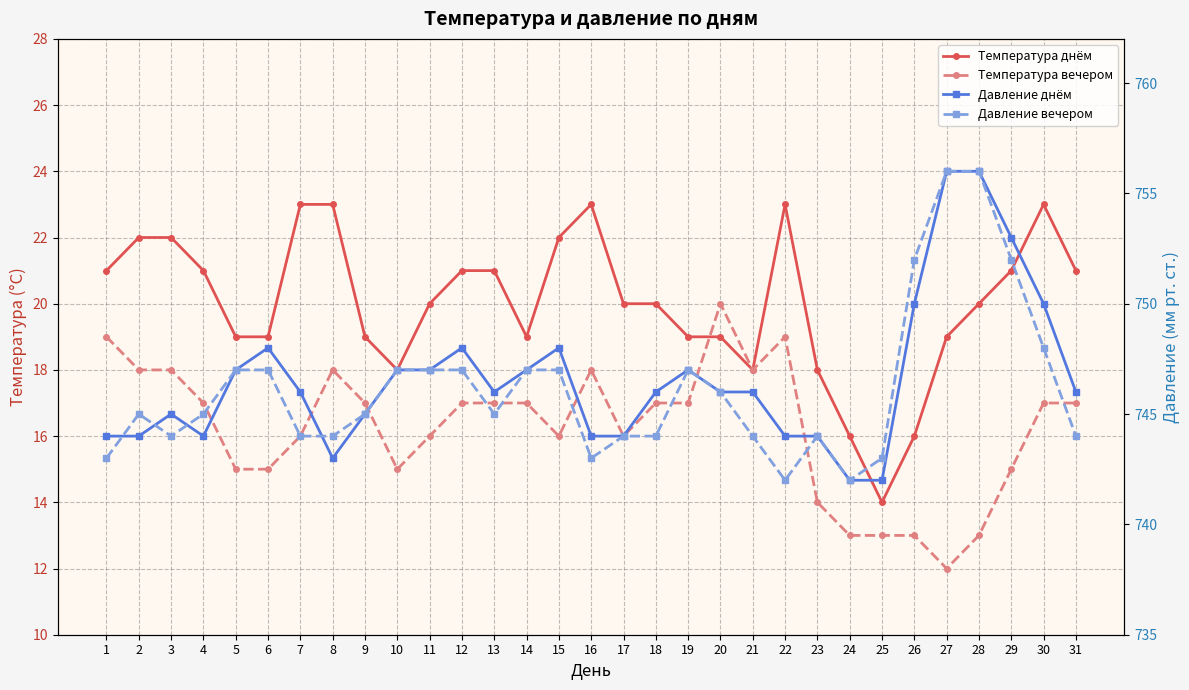

What is the minimum value shown in the chart?

12